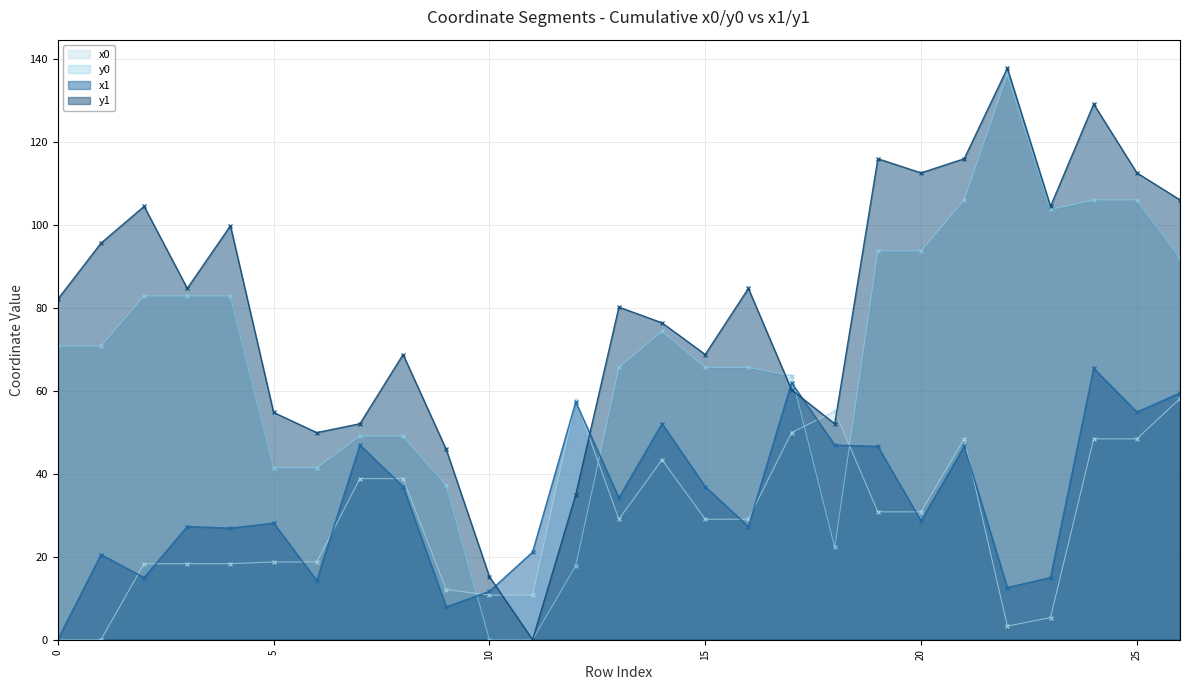

How many lines are shown in the chart?

4